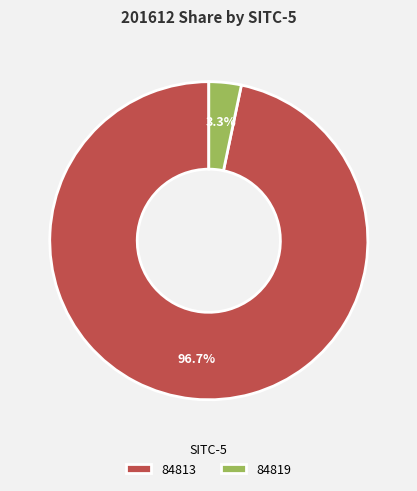

To the nearest percent, what is the average slice percentage?

50%